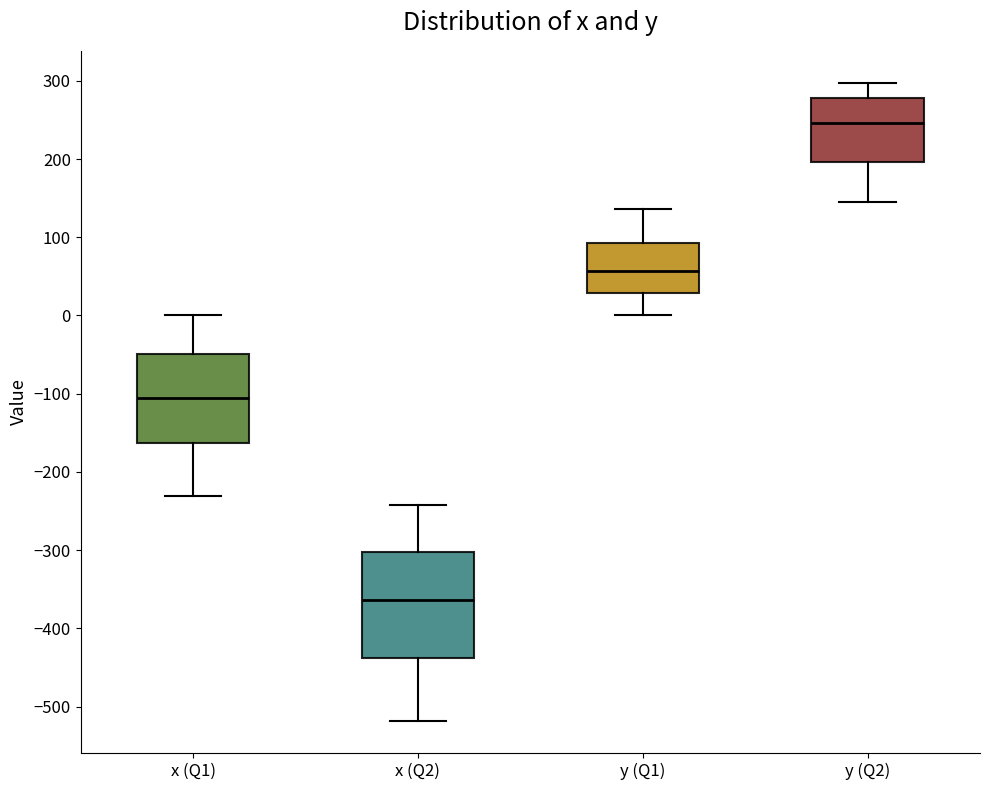

Where is the upper edge of the box for x (Q2) on the y-axis? The values are not printed on the chart, so give them approximately, as read against the axis.

-300